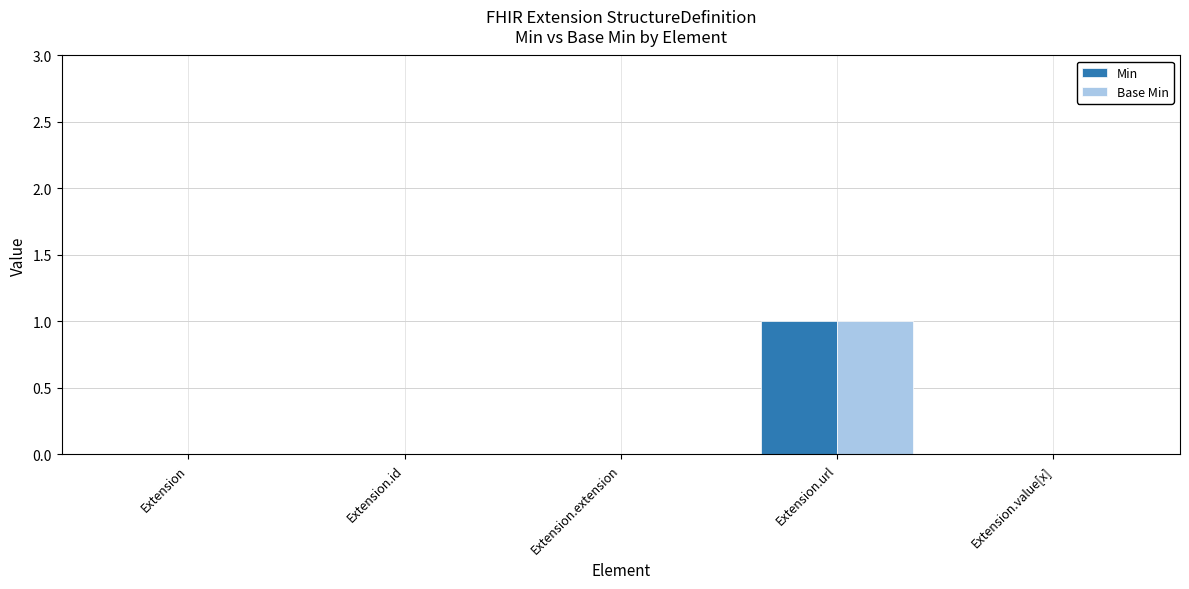

Reading left to right, list all the values displayed in this chart.

Min: 0	0	0	1	0
Base Min: 0	0	0	1	0